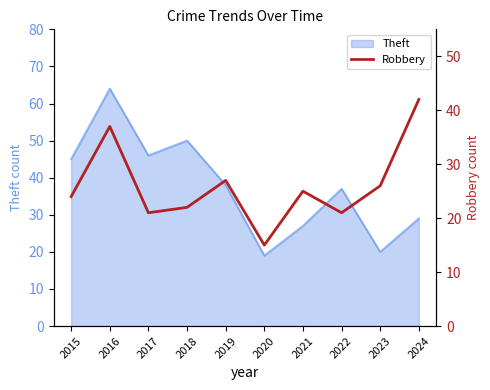

What is the minimum value shown in the chart?

15